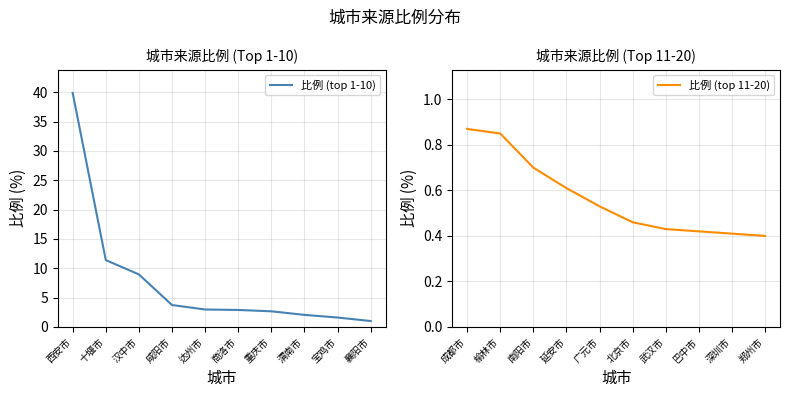

Which has a higher value, 汉中市 or 西安市?

西安市